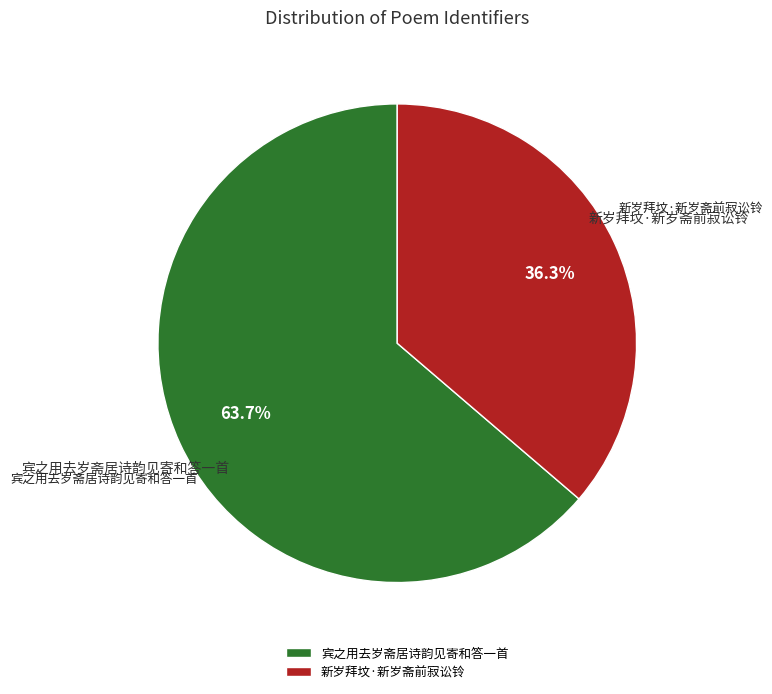

True or false: 宾之用去岁斋居诗韵见寄和答一首 accounts for 64% of the total.

True